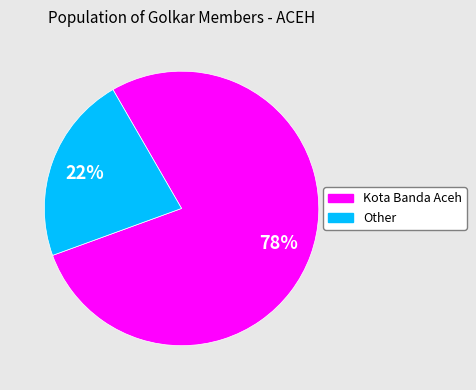

Which category has the biggest portion of the pie?

Kota Banda Aceh